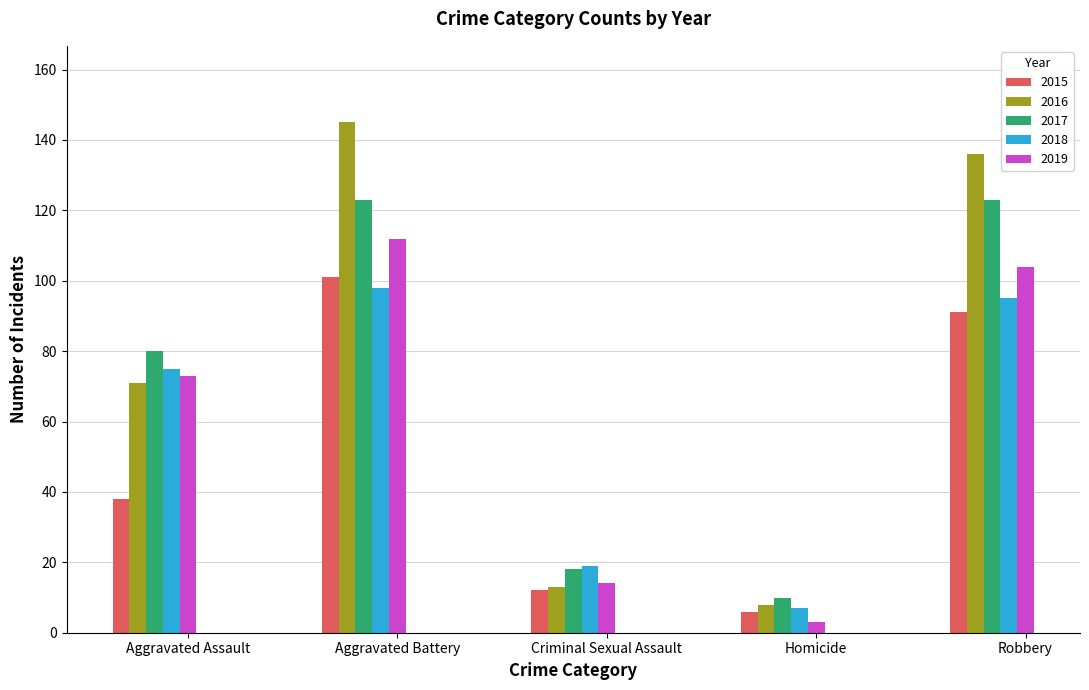

What is the difference between the 2019 values at Criminal Sexual Assault and Aggravated Assault?

59